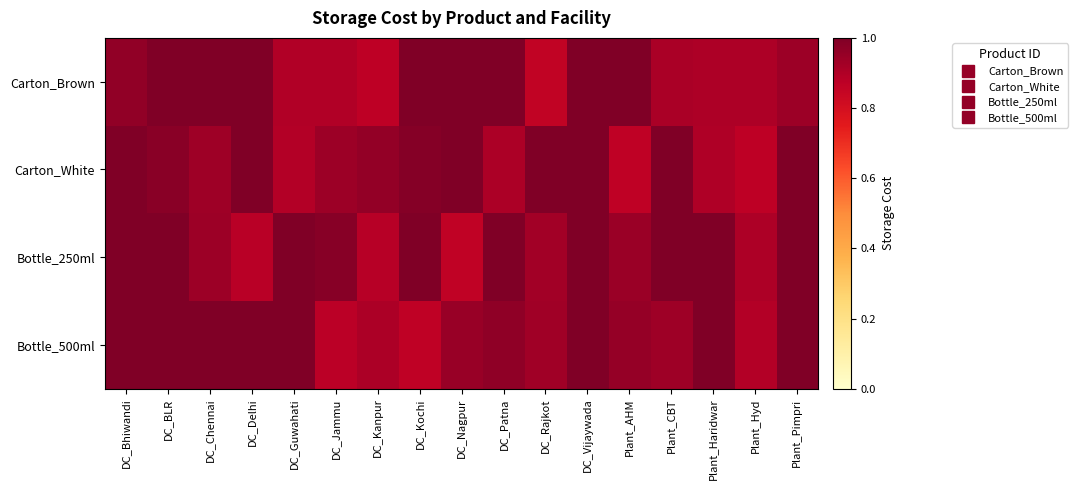

Reading right to left, transcribe all the data shown in this chart.

Carton_Brown: Plant_Pimpri=0.9	Plant_Hyd=0.9	Plant_Haridwar=0.9	Plant_CBT=0.9	Plant_AHM=1.0	DC_Vijaywada=1.0	DC_Rajkot=0.9	DC_Patna=1.0	DC_Nagpur=1.0	DC_Kochi=1.0	DC_Kanpur=0.9	DC_Jammu=0.9	DC_Guwahati=0.9	DC_Delhi=1.0	DC_Chennai=1.0	DC_BLR=1.0	DC_Bhiwandi=1.0
Carton_White: Plant_Pimpri=1.0	Plant_Hyd=0.9	Plant_Haridwar=0.9	Plant_CBT=1.0	Plant_AHM=0.9	DC_Vijaywada=1.0	DC_Rajkot=1.0	DC_Patna=0.9	DC_Nagpur=1.0	DC_Kochi=1.0	DC_Kanpur=1.0	DC_Jammu=0.9	DC_Guwahati=0.9	DC_Delhi=1.0	DC_Chennai=0.9	DC_BLR=1.0	DC_Bhiwandi=1.0
Bottle_250ml: Plant_Pimpri=1.0	Plant_Hyd=0.9	Plant_Haridwar=1.0	Plant_CBT=1.0	Plant_AHM=0.9	DC_Vijaywada=1.0	DC_Rajkot=0.9	DC_Patna=1.0	DC_Nagpur=0.9	DC_Kochi=1.0	DC_Kanpur=0.9	DC_Jammu=1.0	DC_Guwahati=1.0	DC_Delhi=0.9	DC_Chennai=0.9	DC_BLR=1.0	DC_Bhiwandi=1.0
Bottle_500ml: Plant_Pimpri=1.0	Plant_Hyd=0.9	Plant_Haridwar=1.0	Plant_CBT=0.9	Plant_AHM=1.0	DC_Vijaywada=1.0	DC_Rajkot=0.9	DC_Patna=1.0	DC_Nagpur=0.9	DC_Kochi=0.9	DC_Kanpur=0.9	DC_Jammu=0.9	DC_Guwahati=1.0	DC_Delhi=1.0	DC_Chennai=1.0	DC_BLR=1.0	DC_Bhiwandi=1.0